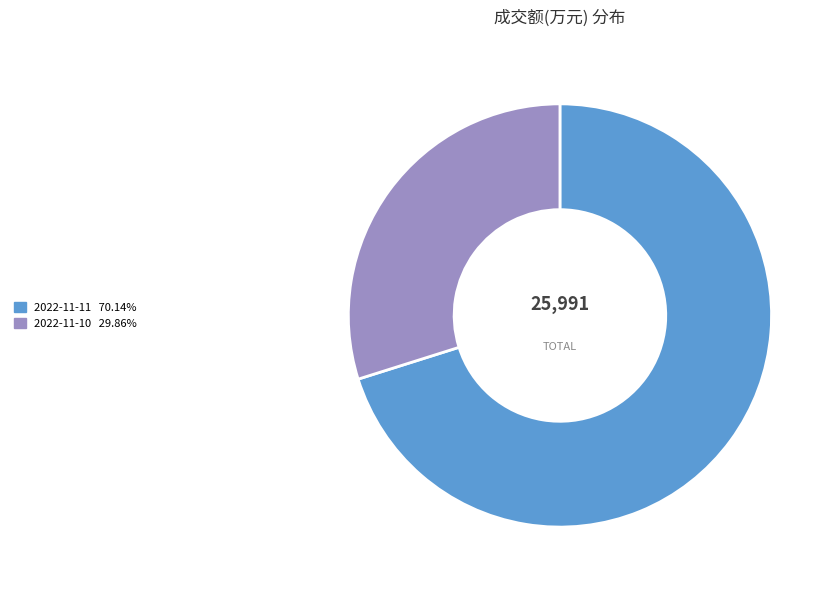

How many slices are in this pie chart?

2